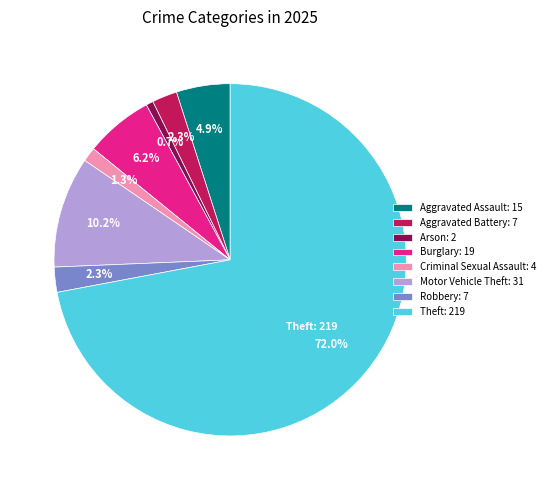

To the nearest percent, what is the difference between the largest and smallest slice percentages?

71%